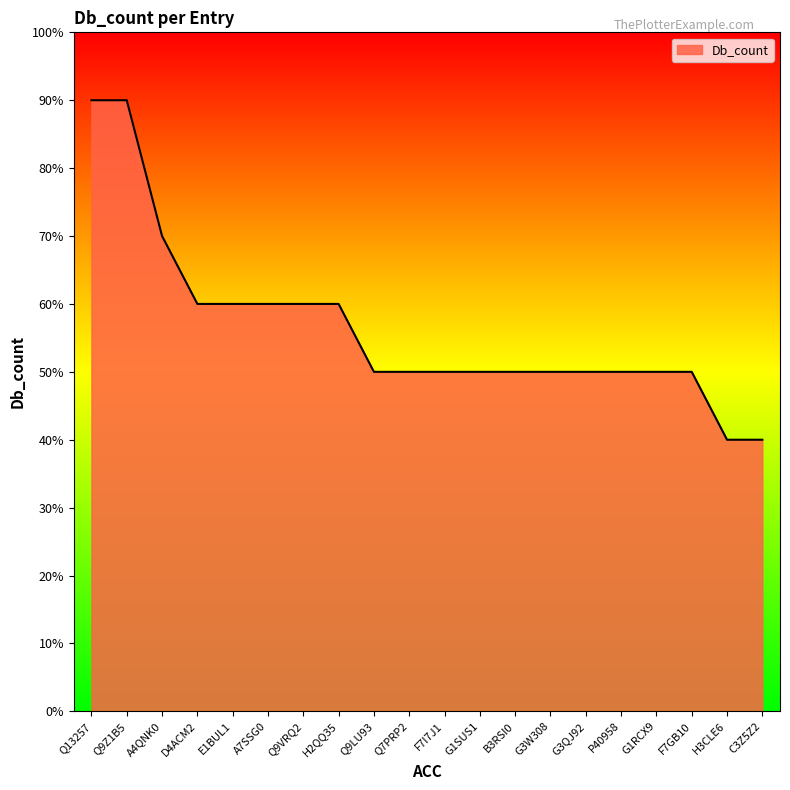

Does the chart have visible grid lines?

No